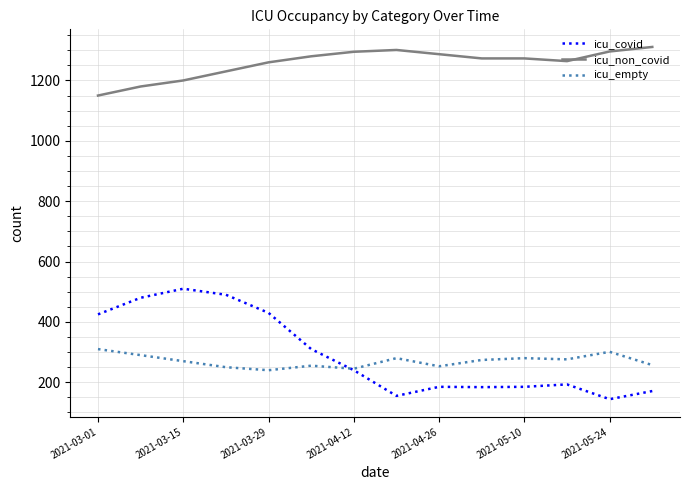

List the series in order of their peak value, lowest first.

icu_empty, icu_covid, icu_non_covid